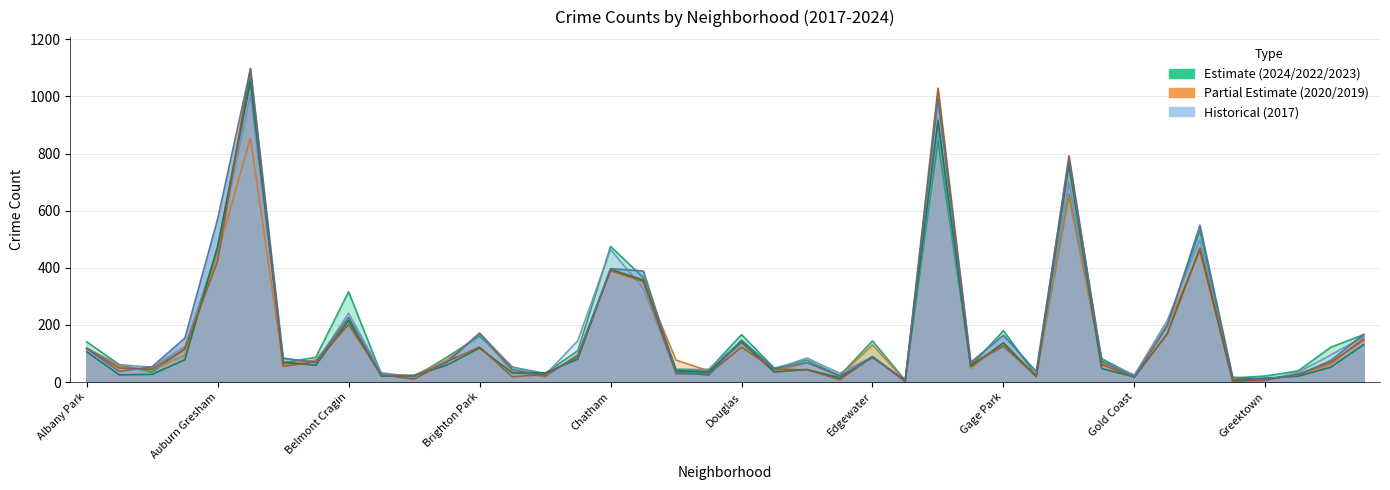

What is the minimum value shown in the chart?

2